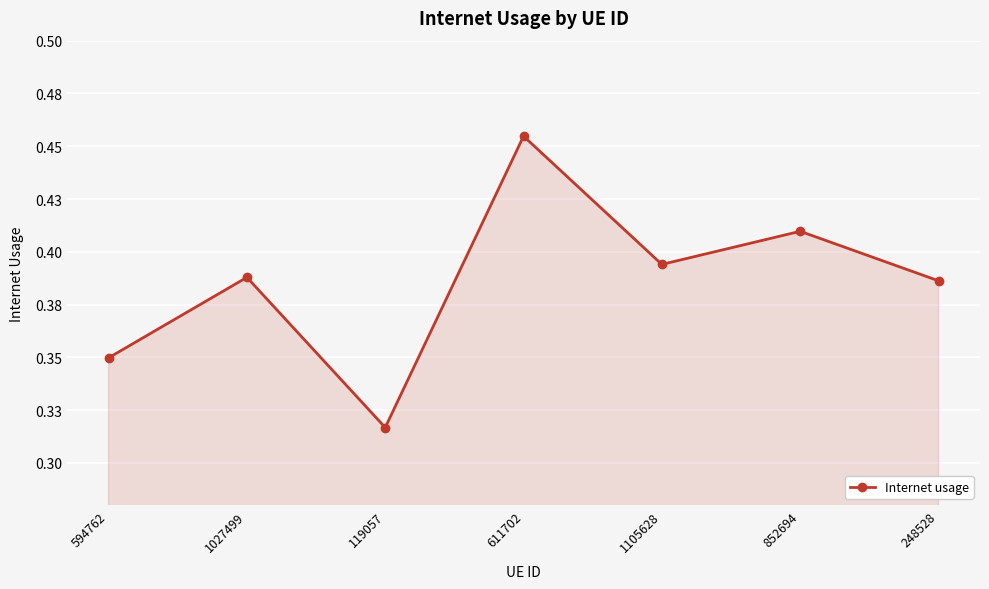

Between 594762 and 852694, which is larger?

852694